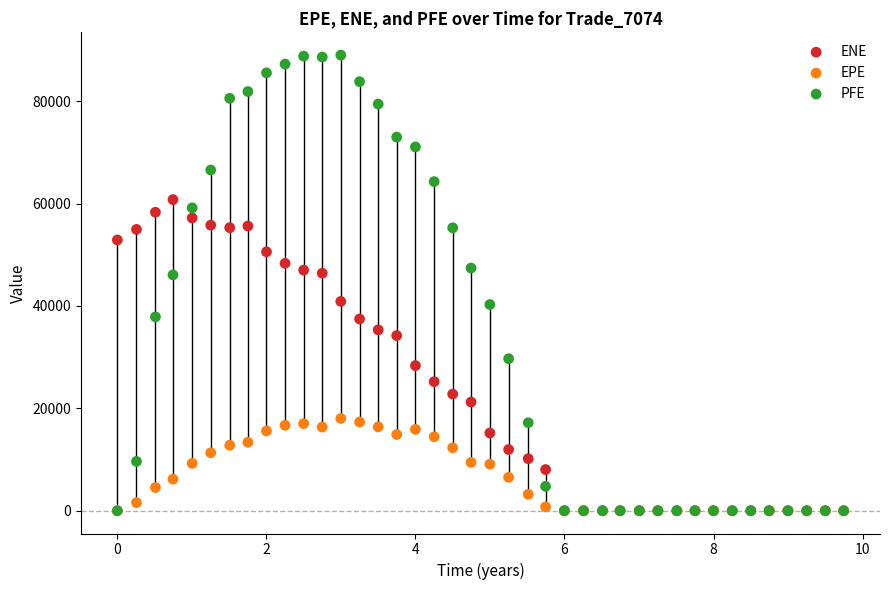

What are all the series names shown in the legend?

ENE, EPE, PFE